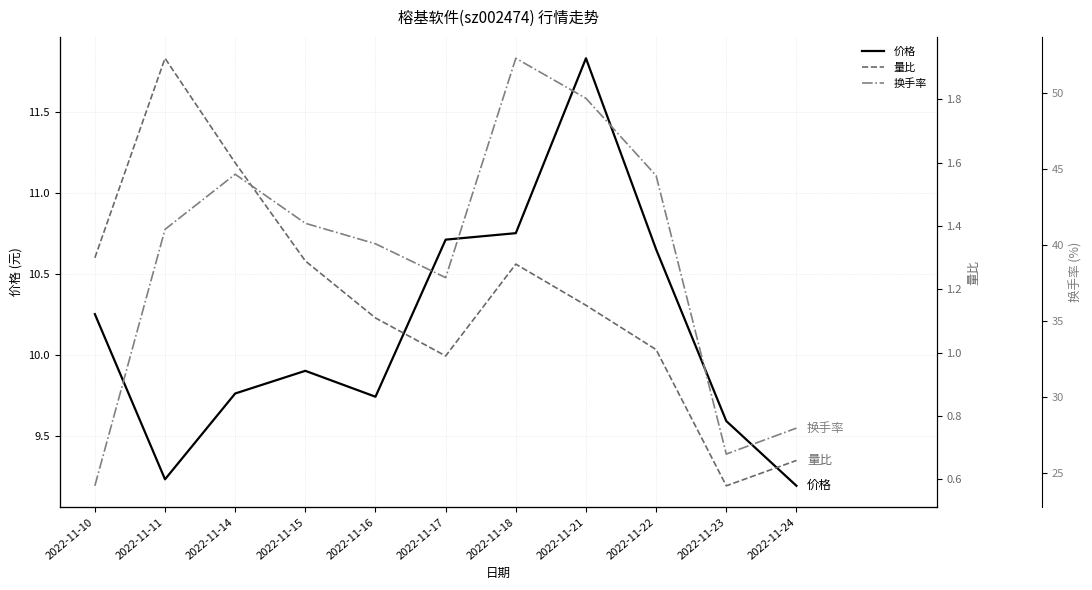

Reading left to right, extract all data points from this chart.

价格: 10.2	9.2	9.8	9.9	9.7	10.7	10.8	11.8	10.7	9.6	9.2
量比: 1.3	1.9	1.6	1.3	1.1	1.0	1.3	1.1	1.0	0.6	0.7
换手率: 24.1	41.0	44.7	41.4	40.1	37.9	52.3	49.7	44.6	26.2	27.9